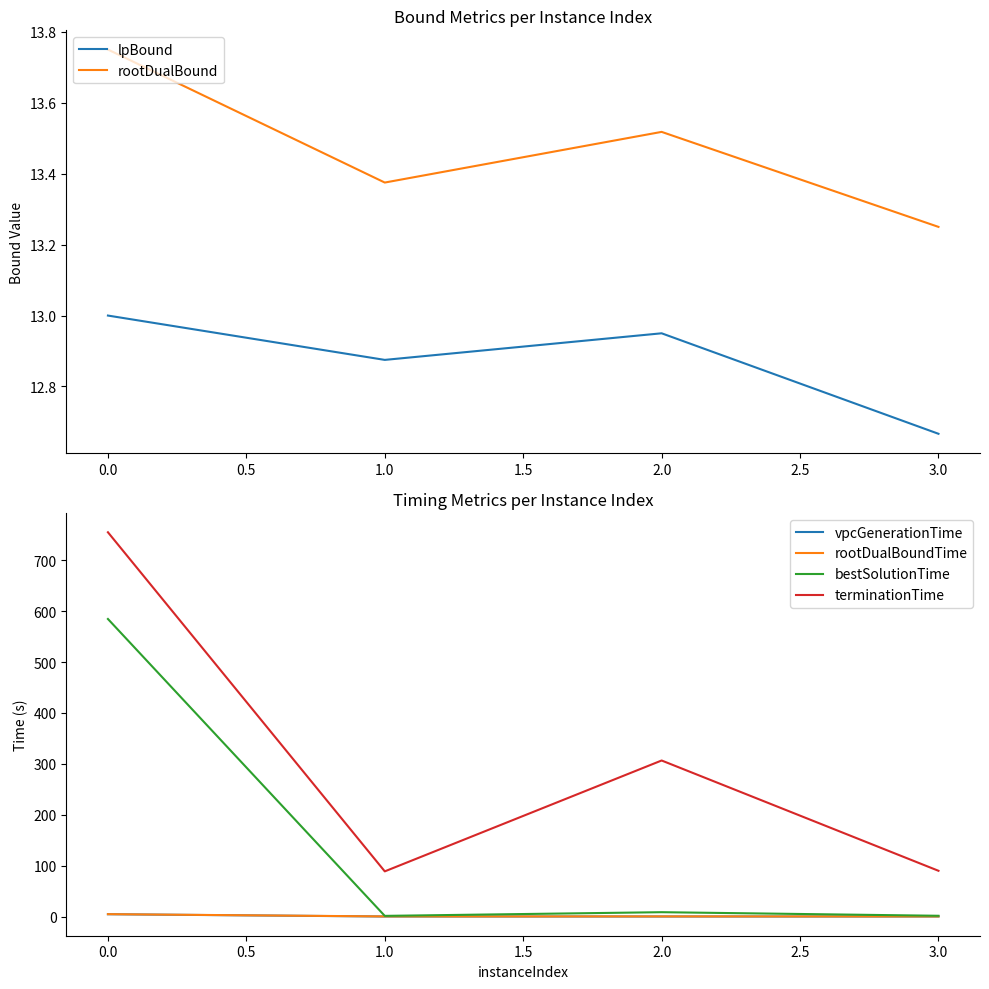

What is the value of the bestSolutionTime point at the 3rd from the left?

8.7